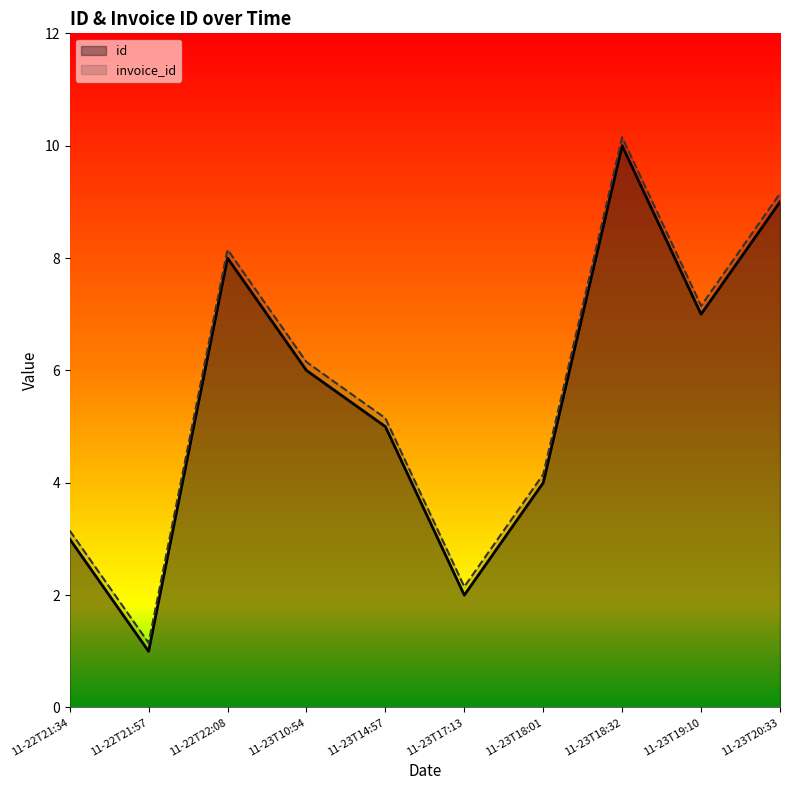

Between 11-23T19:10 and 11-23T18:01, which is larger?

11-23T19:10